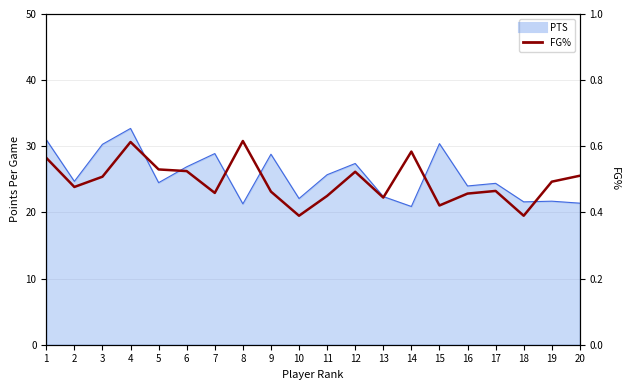

At which category does the data reach its first local peak?

4